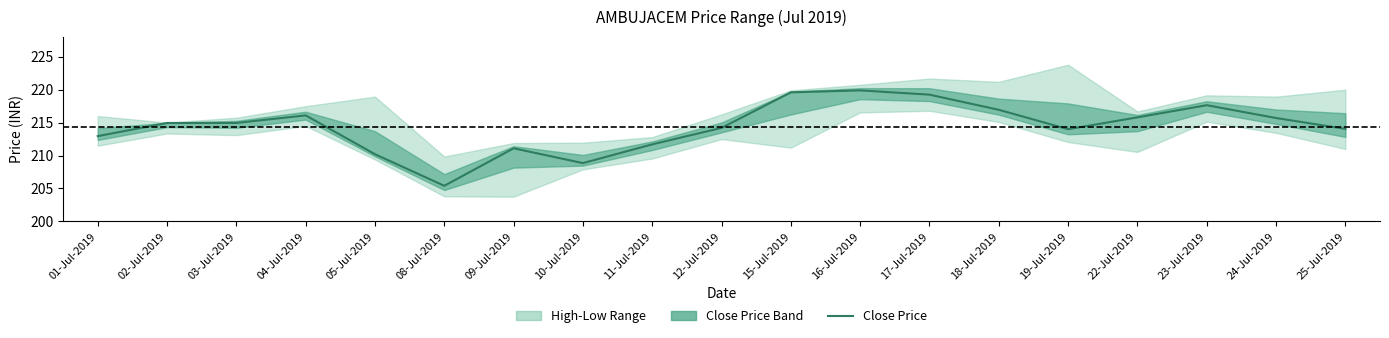

Reading left to right, list all the values displayed in this chart.

212.9	214.9	214.9	216.1	210.2	205.4	211.1	208.8	211.7	214.2	219.6	219.9	219.2	216.9	214.0	215.8	217.7	215.7	214.1